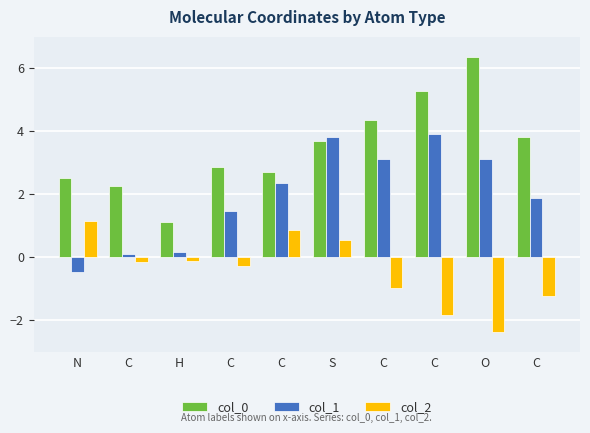

Read the col_2 value at C.

-0.1